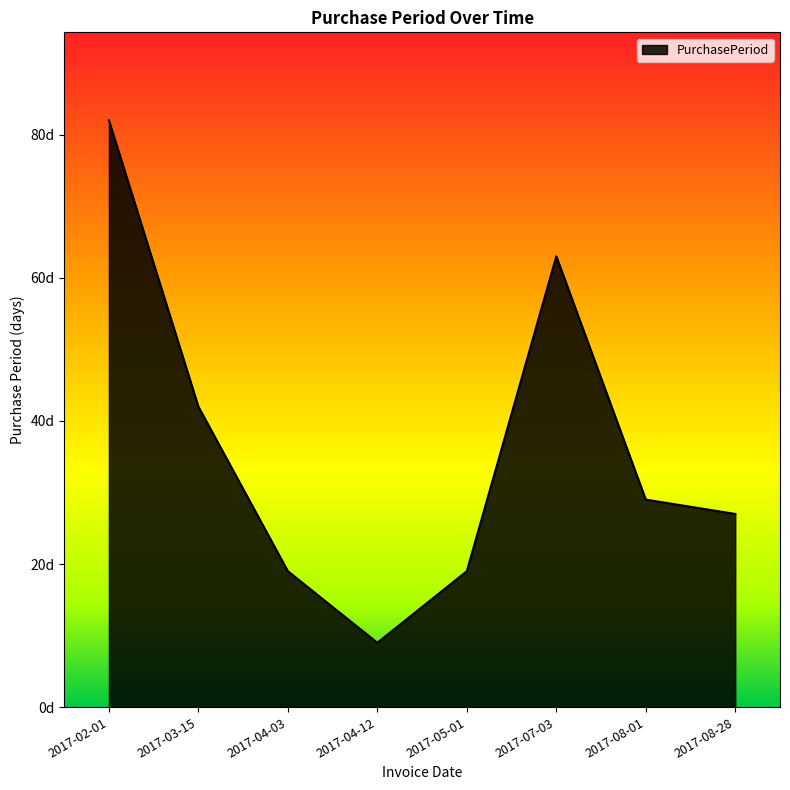

True or false: the data shows 27 at 2017-08-28.

True